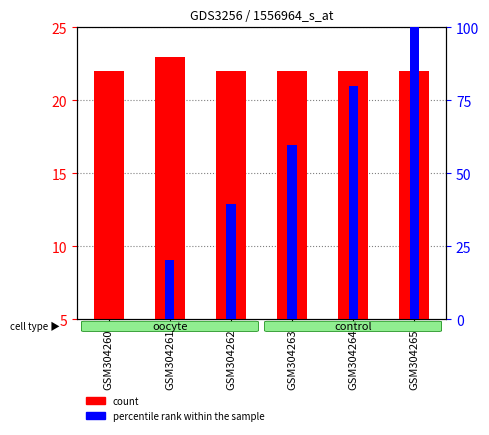

Reading right to left, extract all data points from this chart.

count: GSM304265=22.0	GSM304264=22.0	GSM304263=22.0	GSM304262=22.0	GSM304261=23.0	GSM304260=22.0
percentile rank within the sample: GSM304265=100.0	GSM304264=79.8	GSM304263=59.7	GSM304262=39.5	GSM304261=20.2	GSM304260=0.0